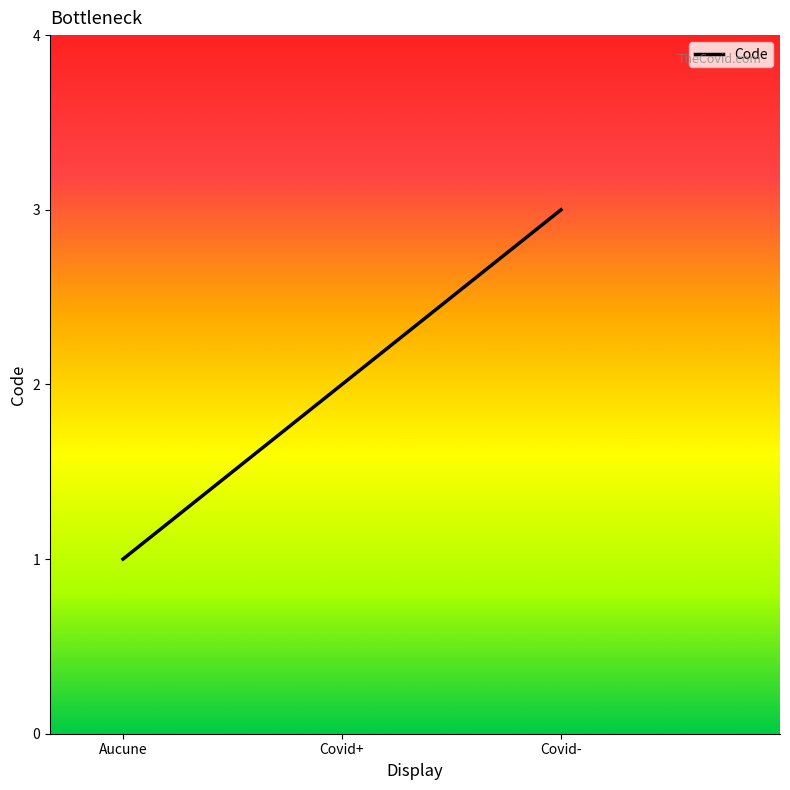

Which category has the highest value across all series?

Covid-